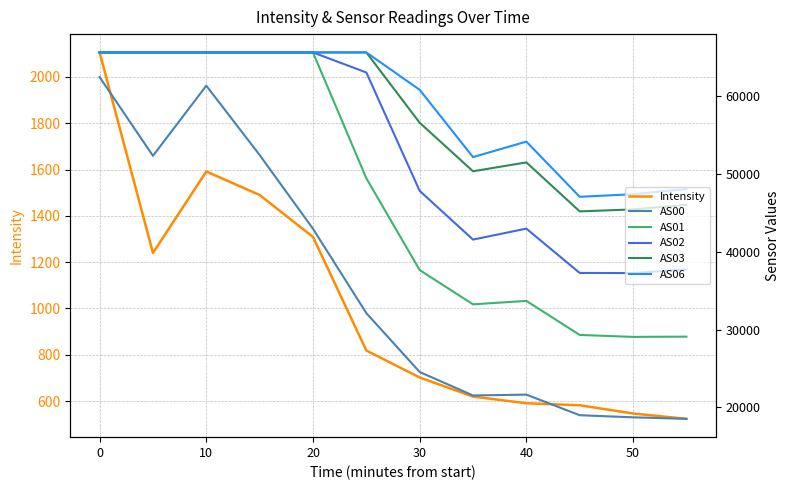

Is this an area chart (filled region under the line)?

No